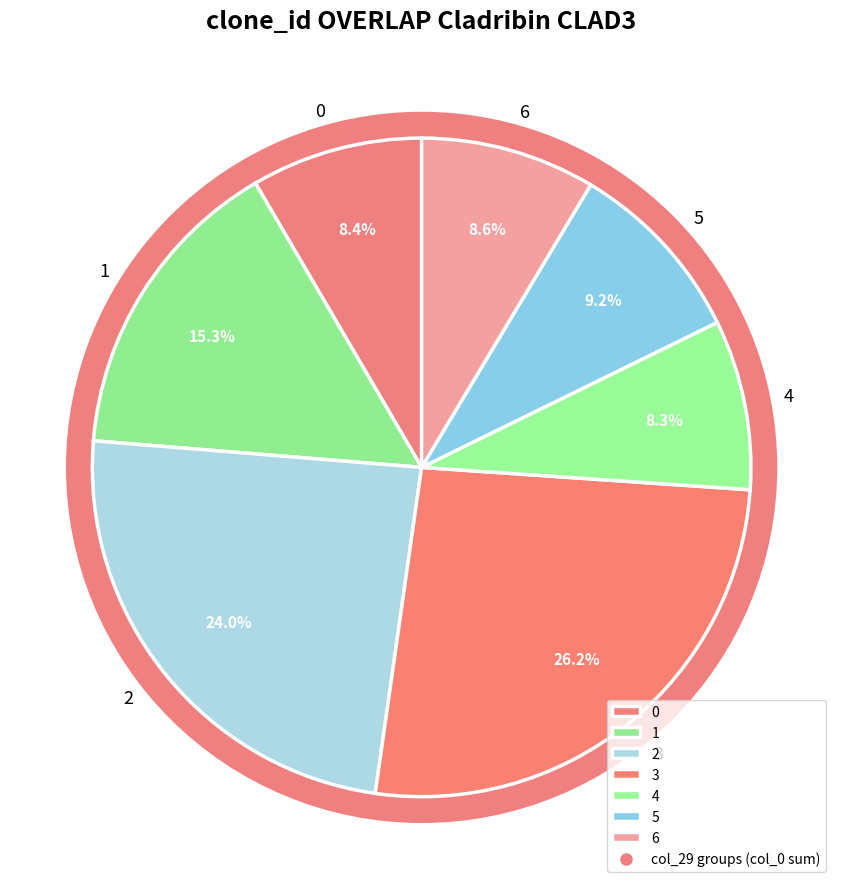

Is the sum of 35 and 14 greater than half?

No